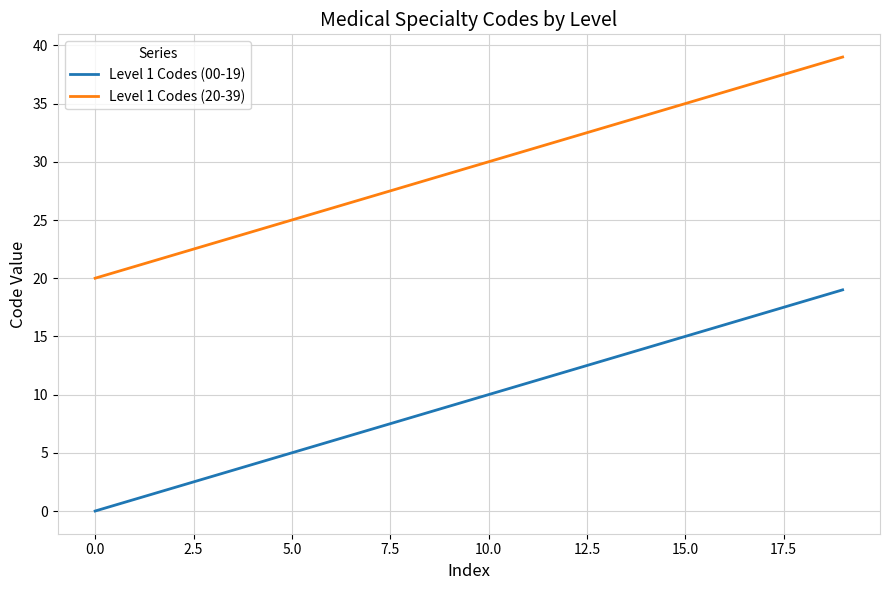

How many values in Level 1 Codes (00-19) are above zero?

19